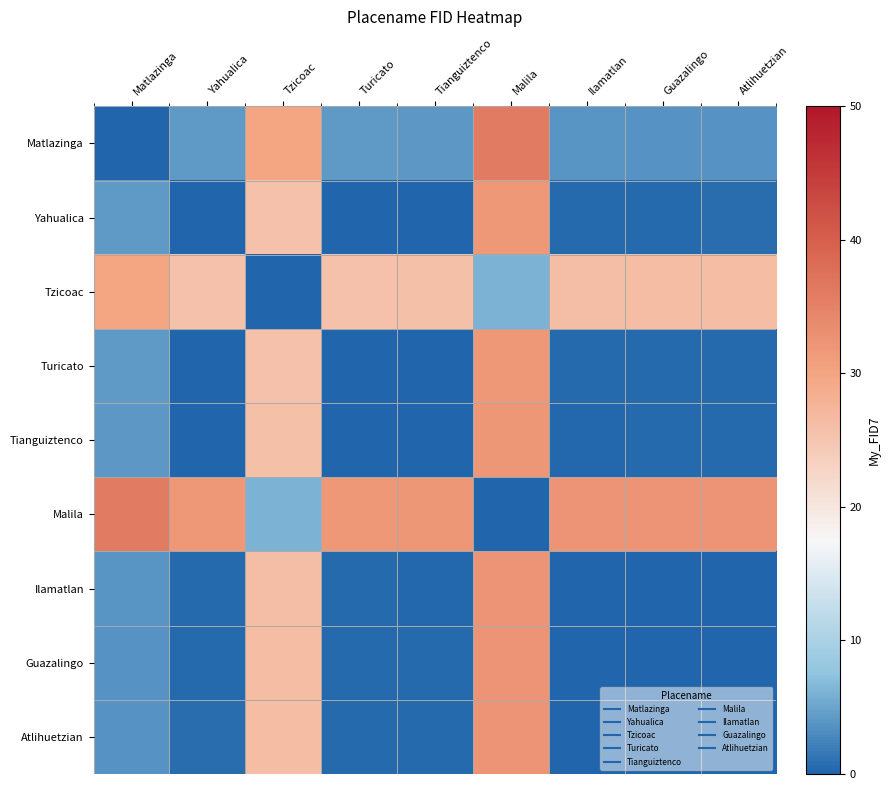

Reading left to right, extract all data points from this chart.

Matlazinga: Matlazinga=0.0	Yahualica=4.2	Tzicoac=29.9	Turicato=4.2	Tianguiztenco=4.1	Malila=36.0	Ilamatlan=3.8	Guazalingo=3.7	Atlihuetzian=3.6
Yahualica: Matlazinga=4.2	Yahualica=0.0	Tzicoac=25.7	Turicato=0.1	Tianguiztenco=0.2	Malila=31.8	Ilamatlan=0.5	Guazalingo=0.6	Atlihuetzian=0.7
Tzicoac: Matlazinga=29.9	Yahualica=25.7	Tzicoac=0.0	Turicato=25.8	Tianguiztenco=25.8	Malila=6.1	Ilamatlan=26.2	Guazalingo=26.2	Atlihuetzian=26.3
Turicato: Matlazinga=4.2	Yahualica=0.1	Tzicoac=25.8	Turicato=0.0	Tianguiztenco=0.1	Malila=31.8	Ilamatlan=0.4	Guazalingo=0.5	Atlihuetzian=0.6
Tianguiztenco: Matlazinga=4.1	Yahualica=0.2	Tzicoac=25.8	Turicato=0.1	Tianguiztenco=0.0	Malila=31.9	Ilamatlan=0.3	Guazalingo=0.4	Atlihuetzian=0.5
Malila: Matlazinga=36.0	Yahualica=31.8	Tzicoac=6.1	Turicato=31.8	Tianguiztenco=31.9	Malila=0.0	Ilamatlan=32.2	Guazalingo=32.3	Atlihuetzian=32.4
Ilamatlan: Matlazinga=3.8	Yahualica=0.5	Tzicoac=26.2	Turicato=0.4	Tianguiztenco=0.3	Malila=32.2	Ilamatlan=0.0	Guazalingo=0.1	Atlihuetzian=0.2
Guazalingo: Matlazinga=3.7	Yahualica=0.6	Tzicoac=26.2	Turicato=0.5	Tianguiztenco=0.4	Malila=32.3	Ilamatlan=0.1	Guazalingo=0.0	Atlihuetzian=0.1
Atlihuetzian: Matlazinga=3.6	Yahualica=0.7	Tzicoac=26.3	Turicato=0.6	Tianguiztenco=0.5	Malila=32.4	Ilamatlan=0.2	Guazalingo=0.1	Atlihuetzian=0.0